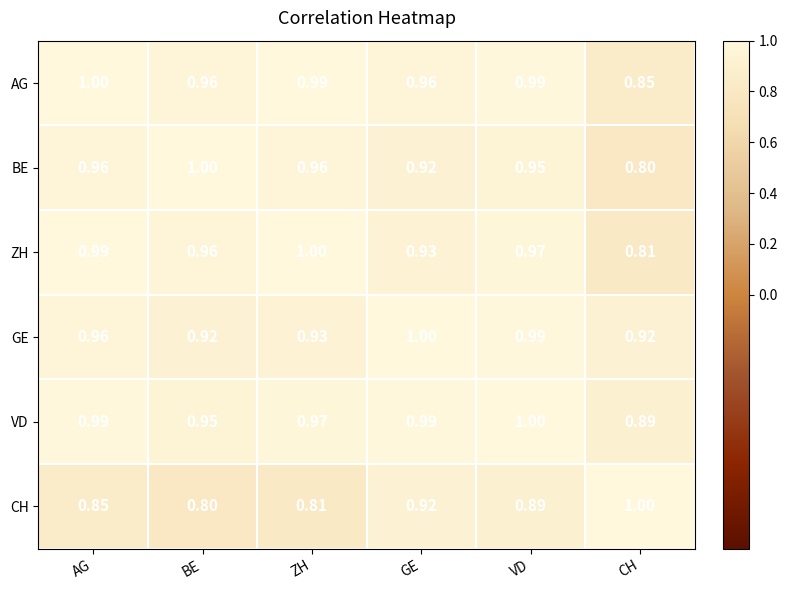

List the labels in order of CH value, smallest first.

BE, ZH, AG, VD, GE, CH